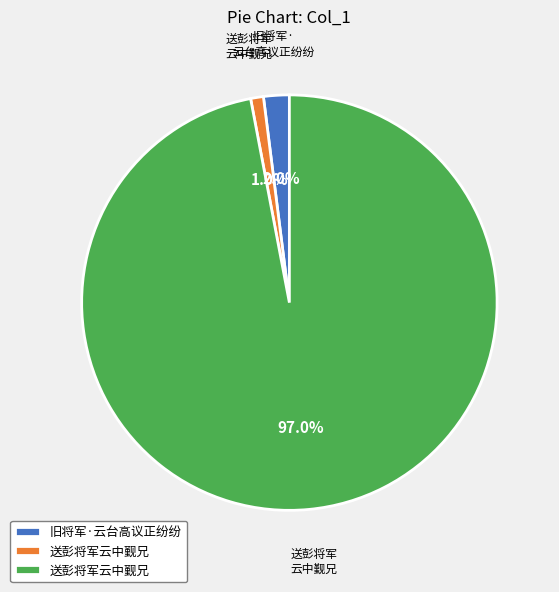

Is there any slice that represents more than half of the pie?

Yes